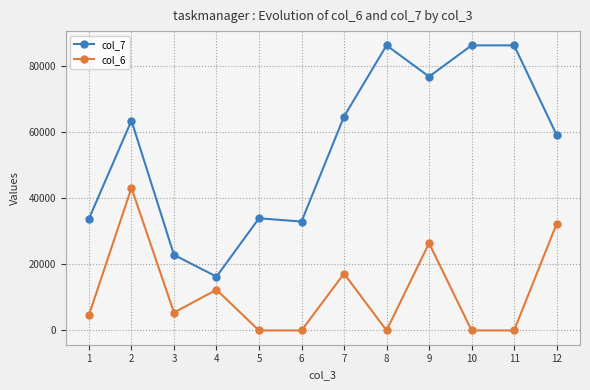

What is the sum of the col_7 values at 8 and 11?

172800.0